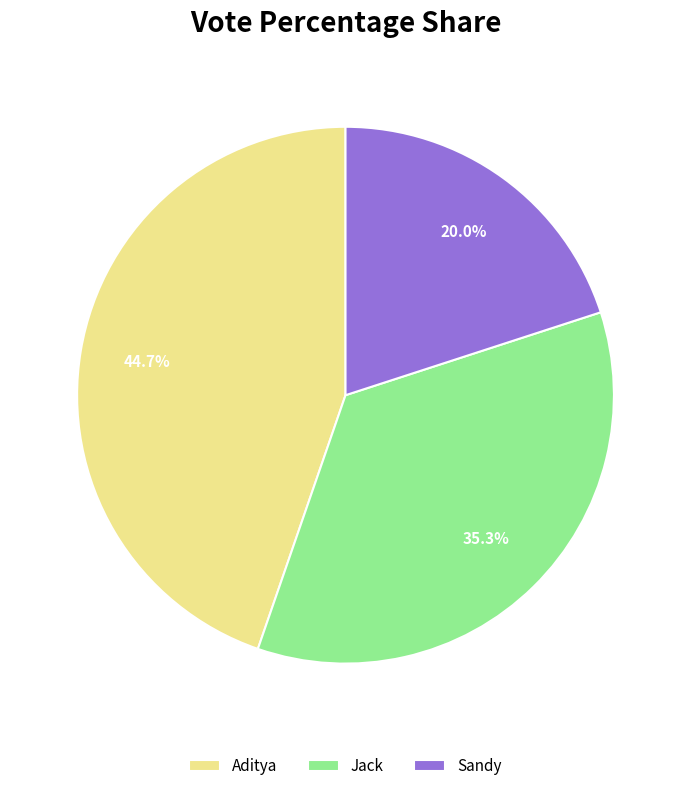

Is there a majority slice in this chart?

No